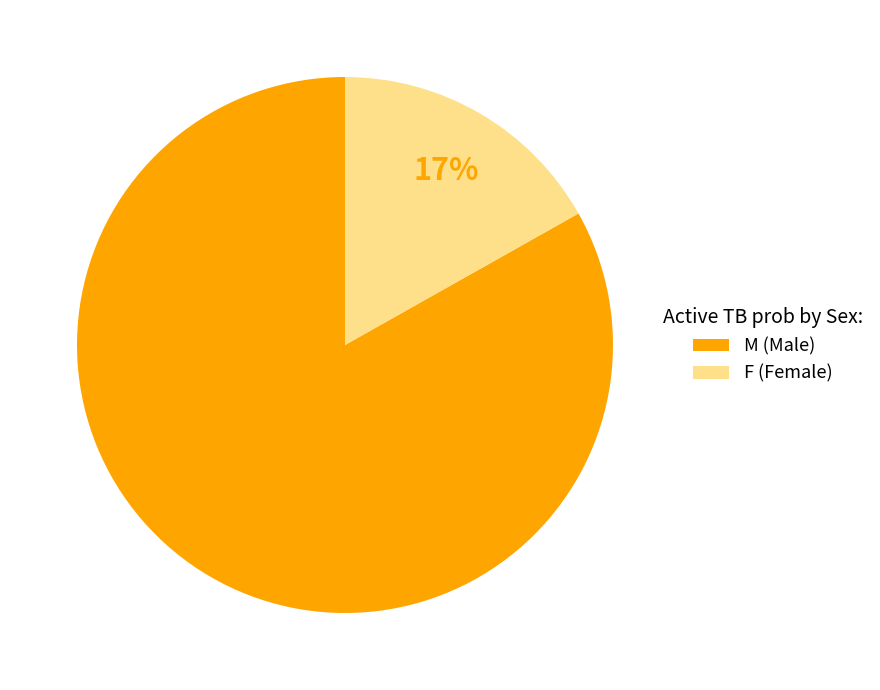

True or false: M accounts for 83% of the total.

True